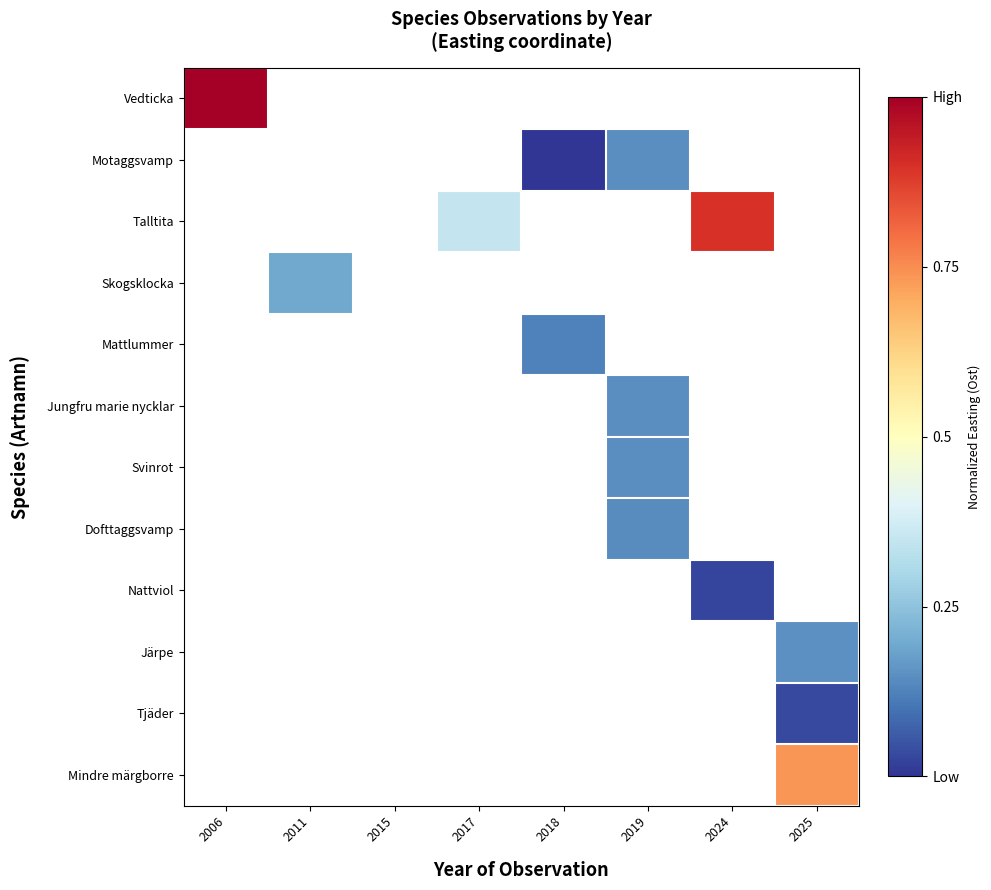

What is the maximum value shown in the chart?

1.0